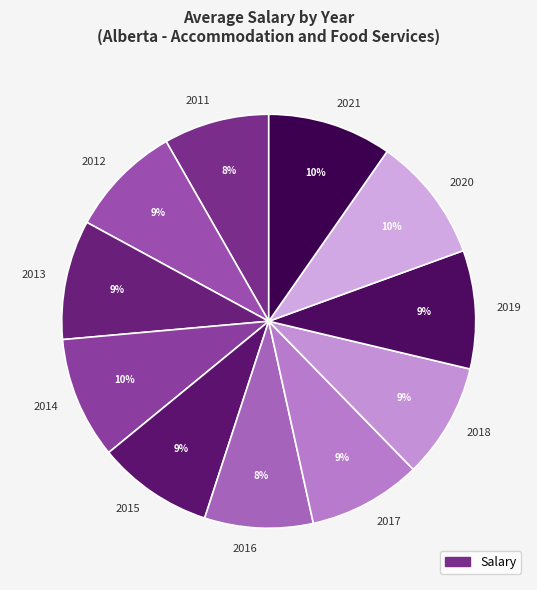

Combined, do 2012 and 2013 account for over 50%?

No